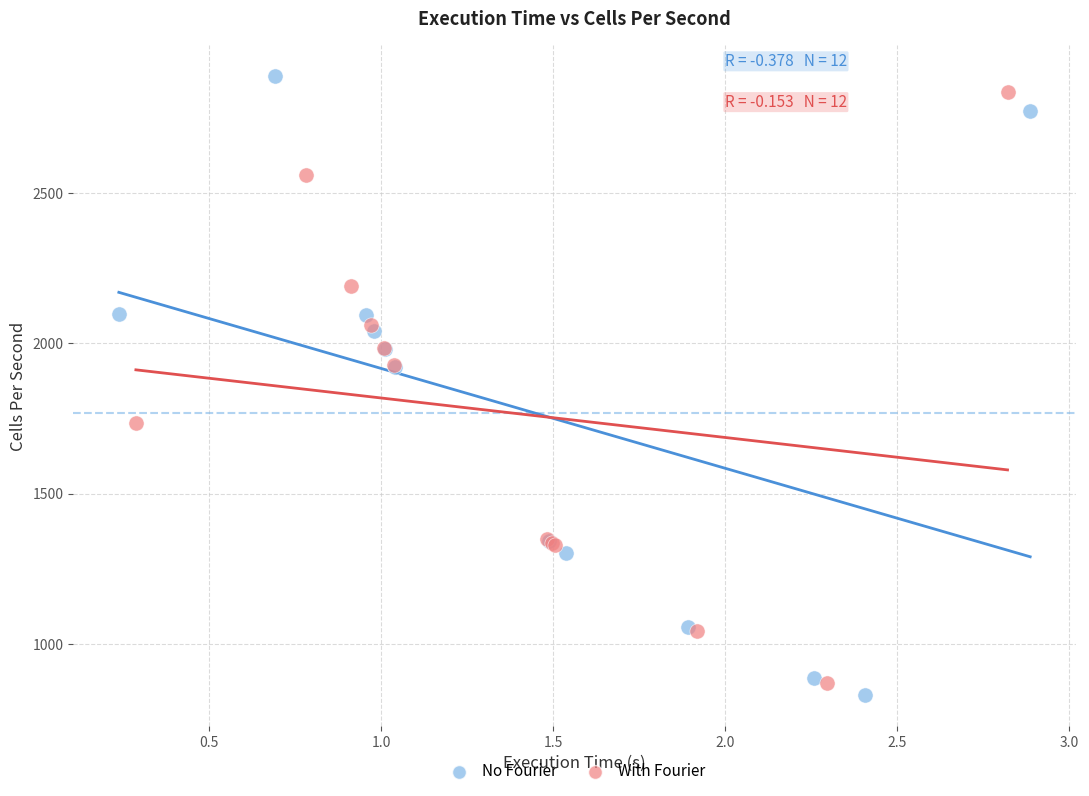

Which series has the widest spread of Y values?

No Fourier